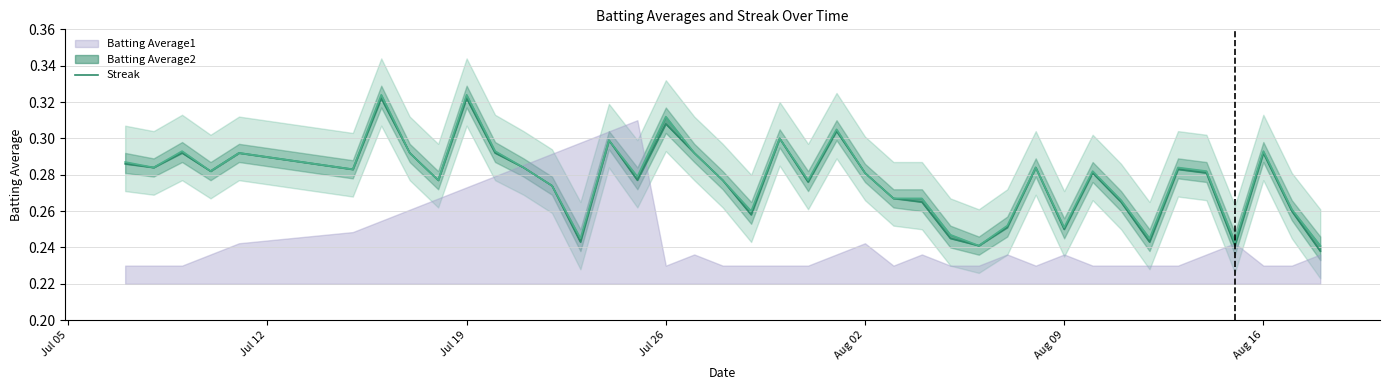

Is it true that the value at 15 is 0.2?

False